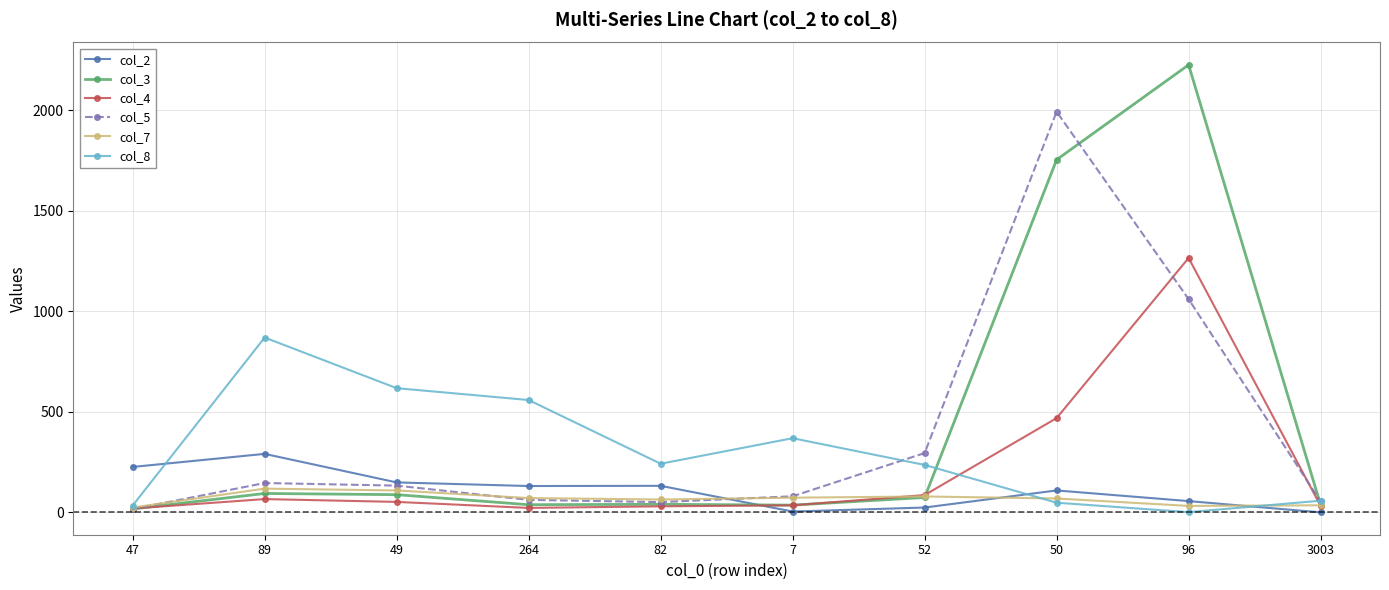

Does the chart have visible grid lines?

Yes